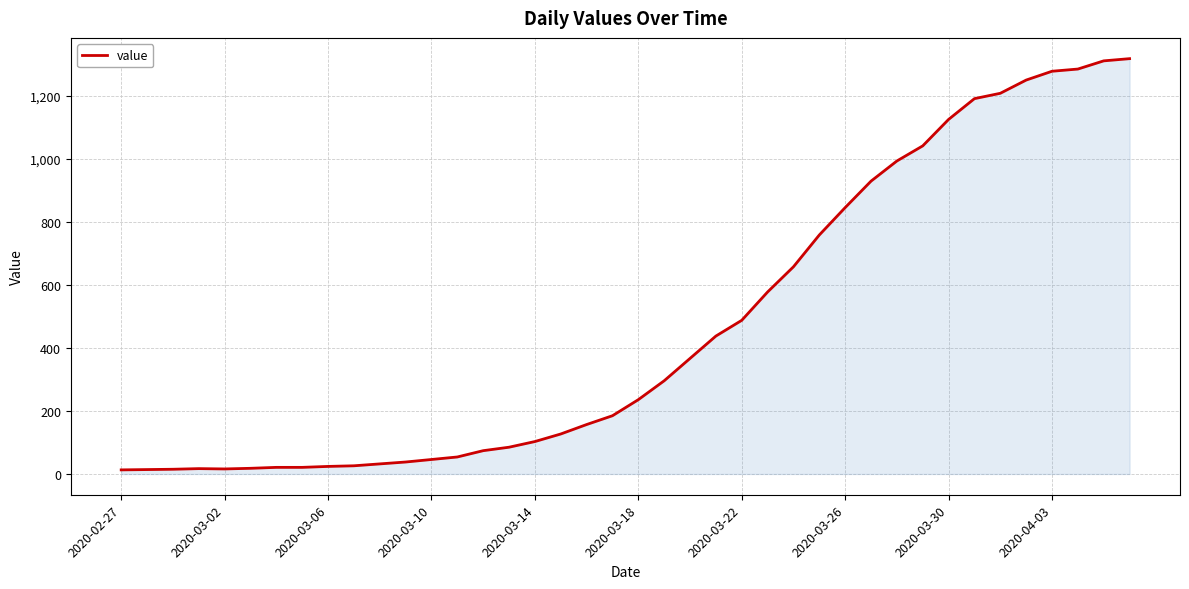

What is the maximum value shown in the chart?

1319